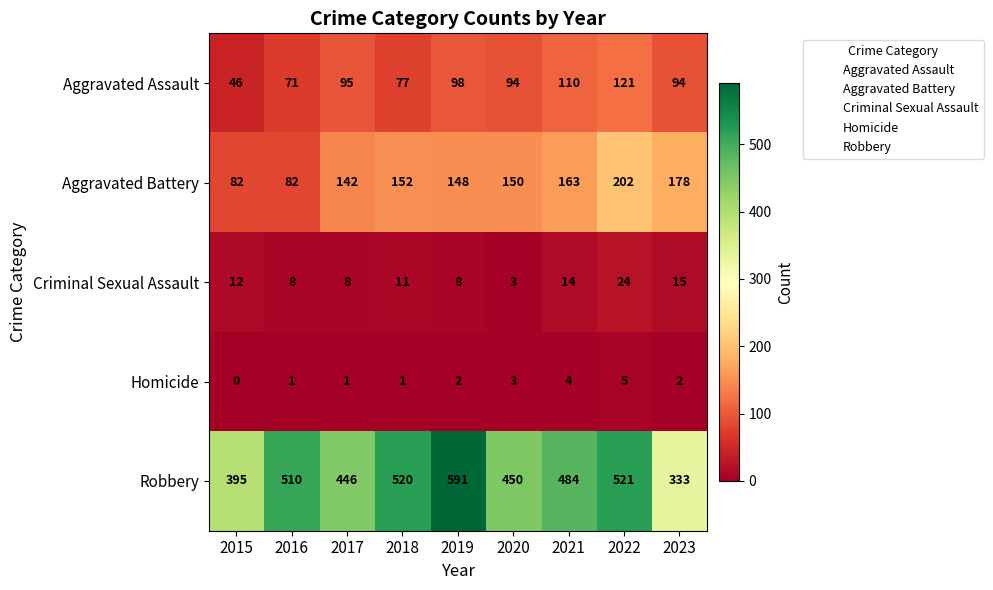

What is the difference between the second highest and second lowest values in the Aggravated Battery series?

96